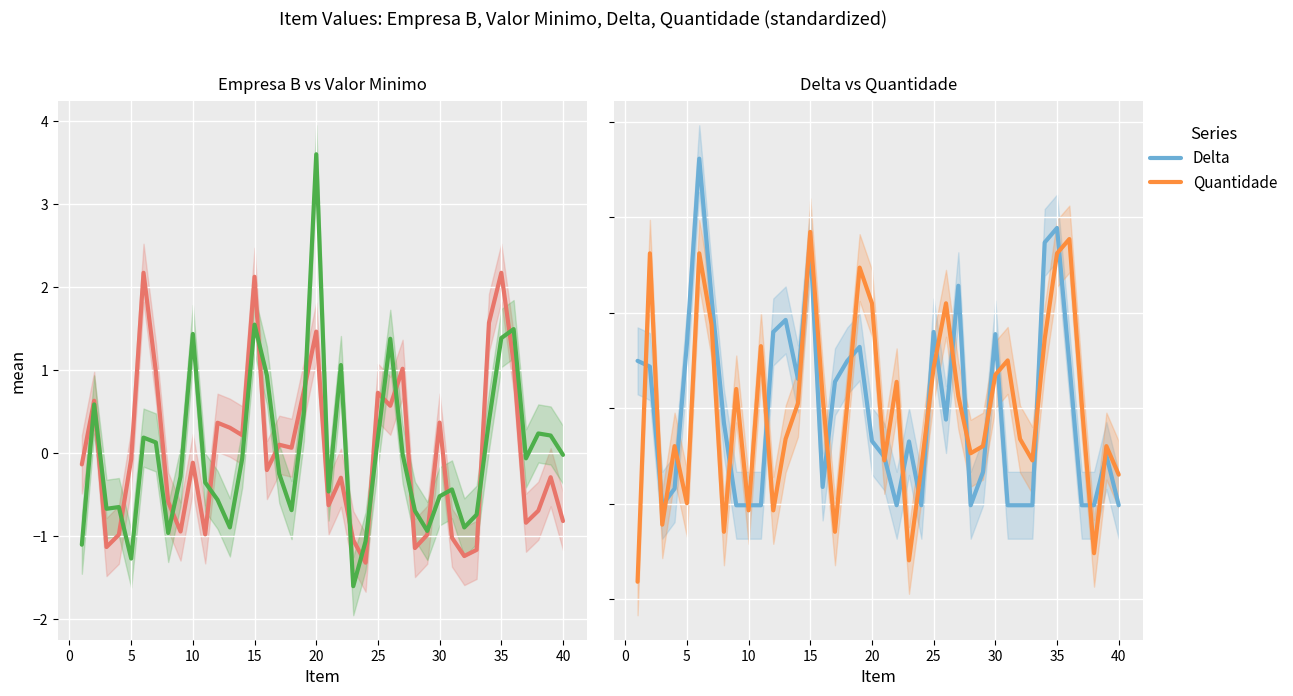

What is the total value across all series at 5?

-4.0